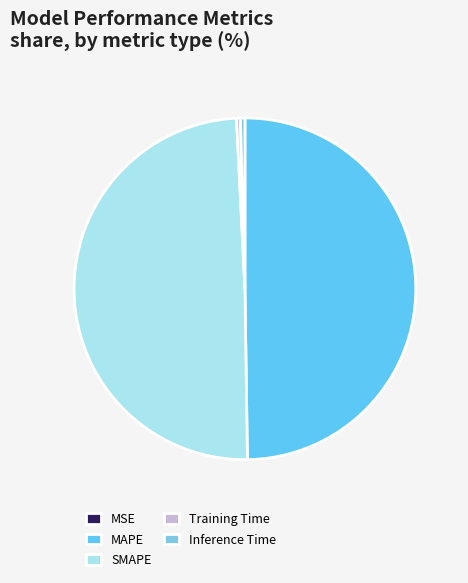

Is the sum of SMAPE and MSE greater than half?

No